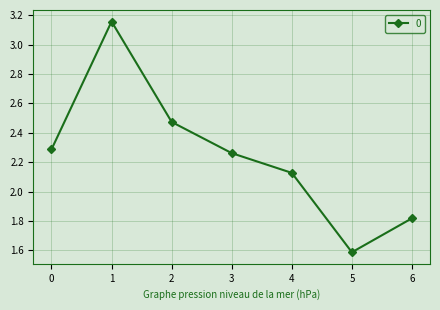

Rank the categories by value from lowest to highest.

5, 6, 4, 3, 0, 2, 1